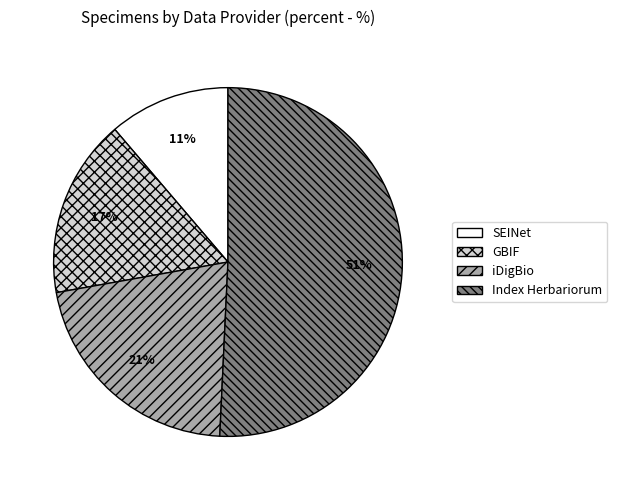

Is it true that iDigBio is 21% of the pie?

True